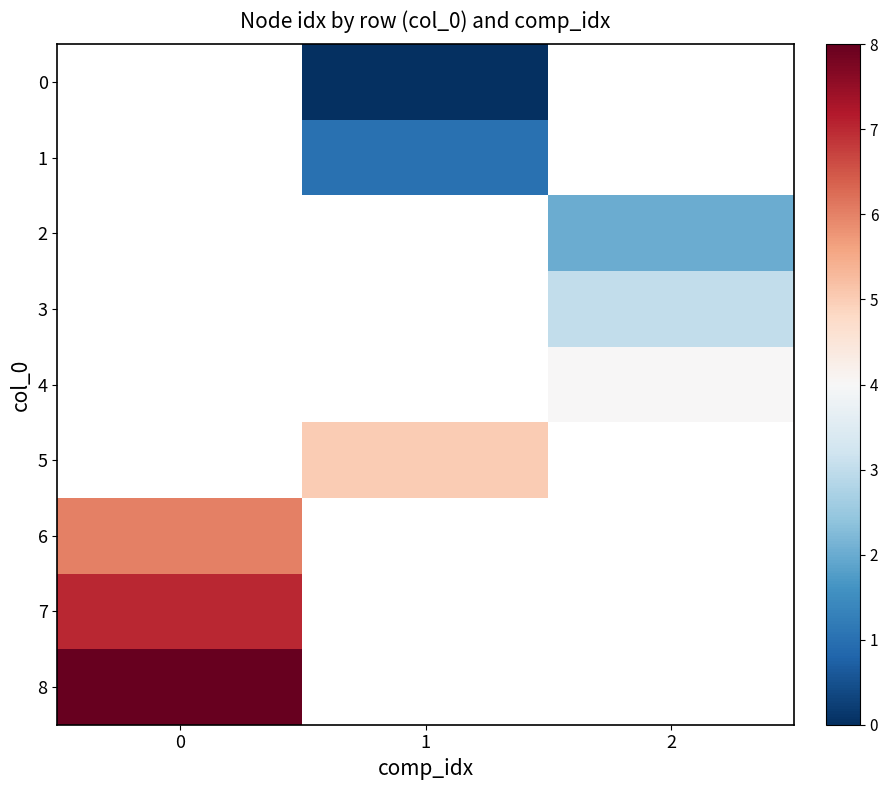

What value does the 6 series have at 0?

6.0